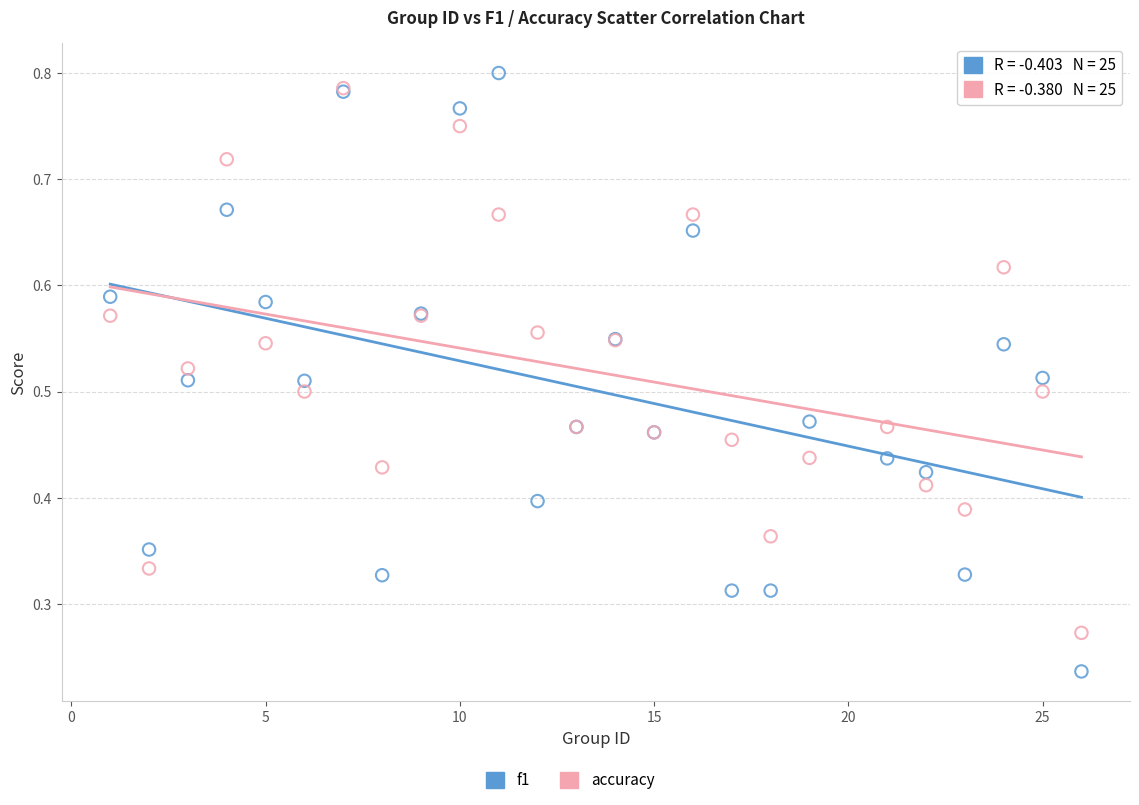

Which series reaches the maximum Y coordinate?

f1